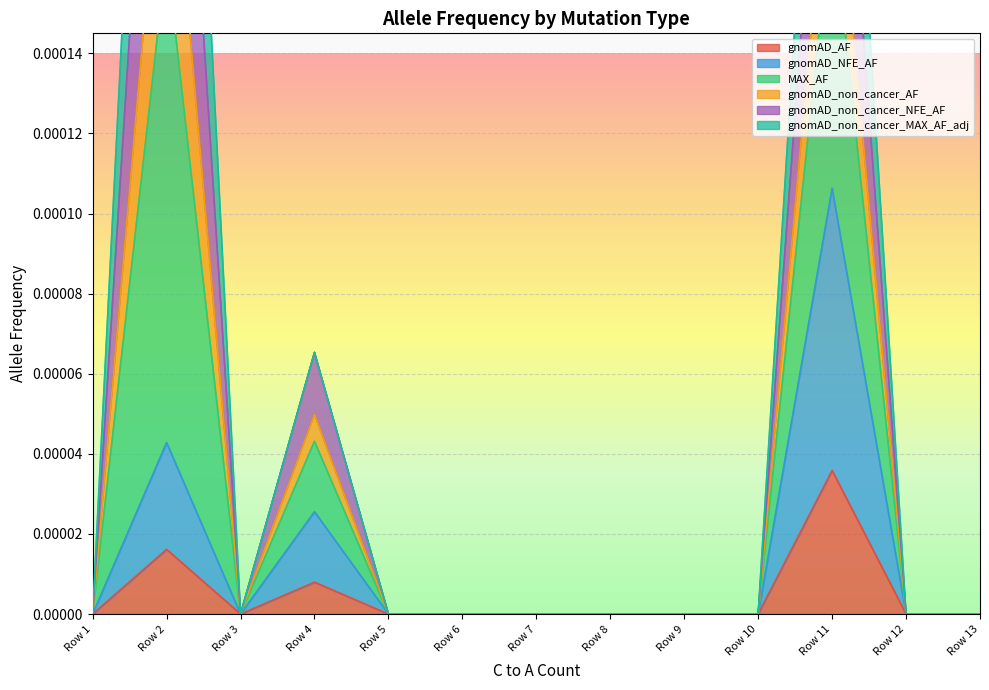

The value of gnomAD_AF at Row 5 is 0.0. True or false?

True